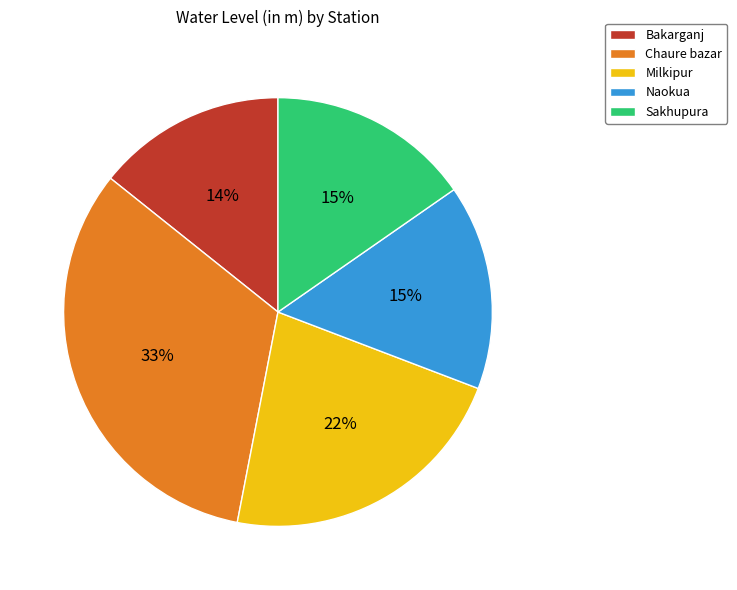

Combined, do Naokua and Chaure bazar account for over 50%?

No